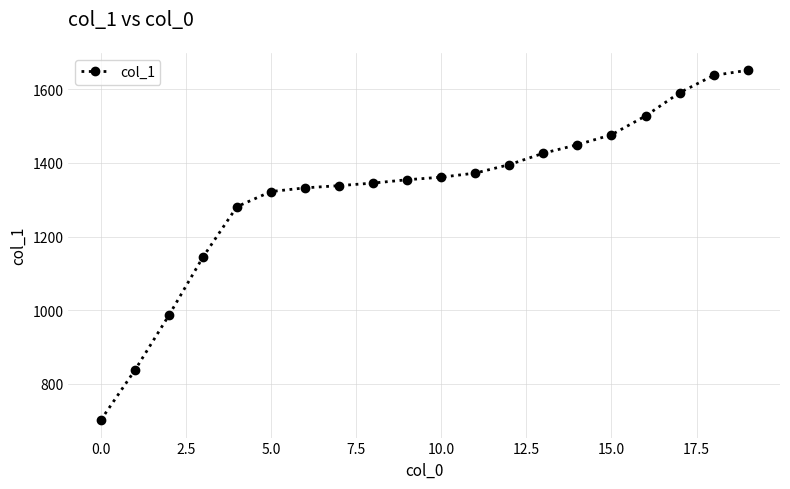

What is the difference between the second highest and second lowest values?

800